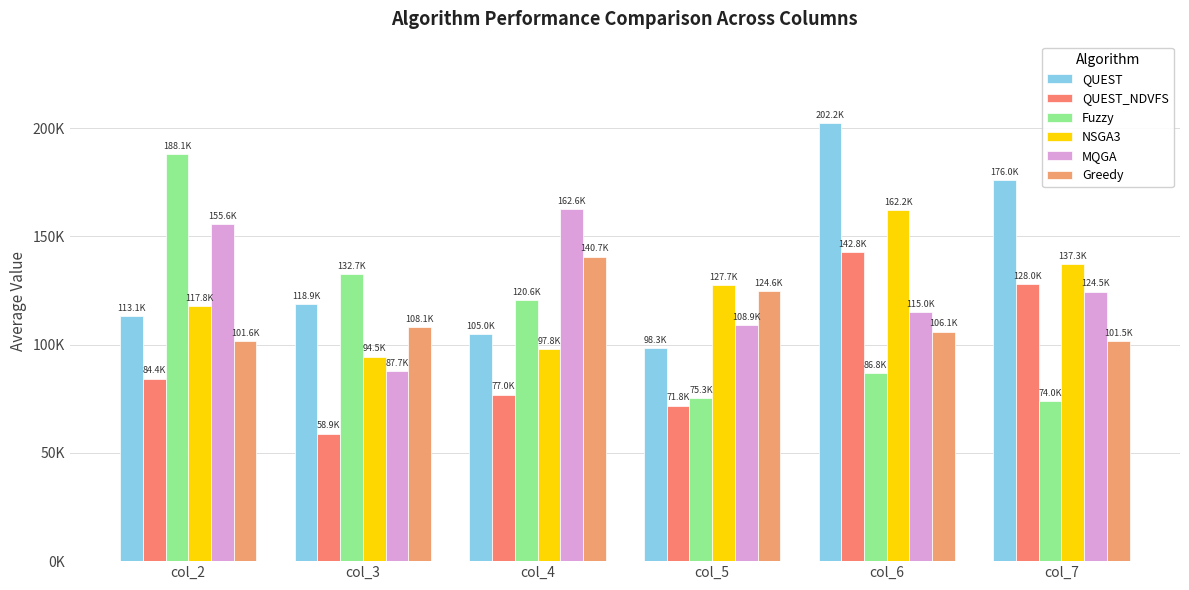

The Greedy series shows 59731.3 at col_7. True or false?

False